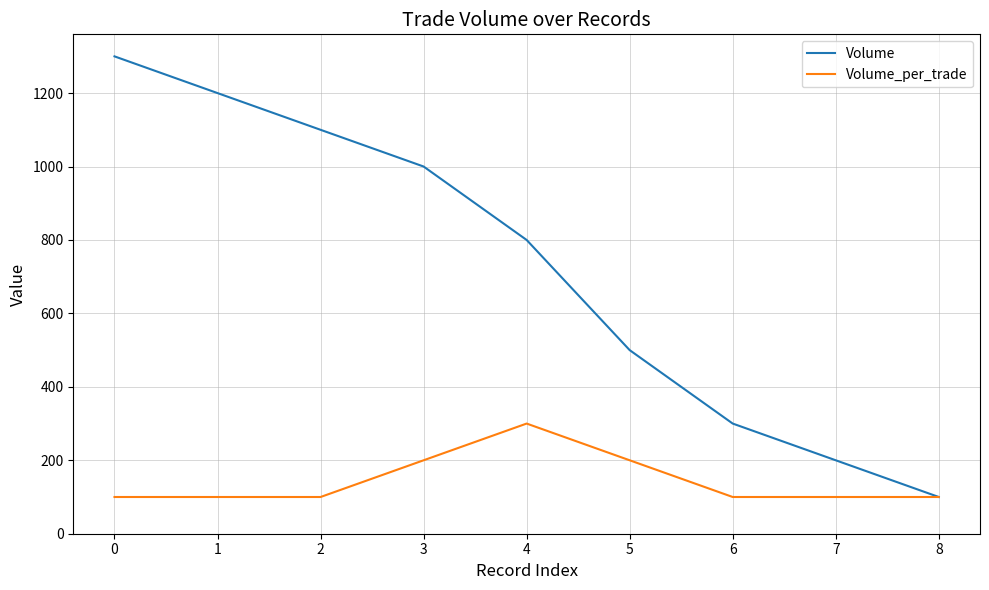

Is the value of Volume_per_trade at 4 greater than the value of Volume at 5?

No